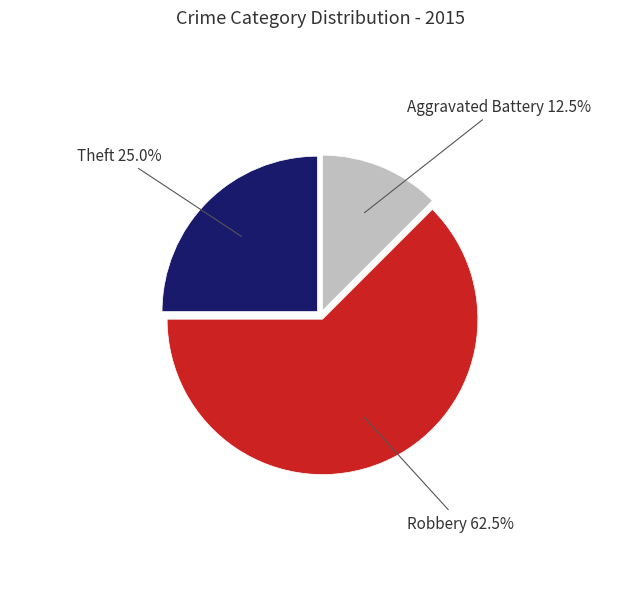

Is there a majority slice in this chart?

Yes